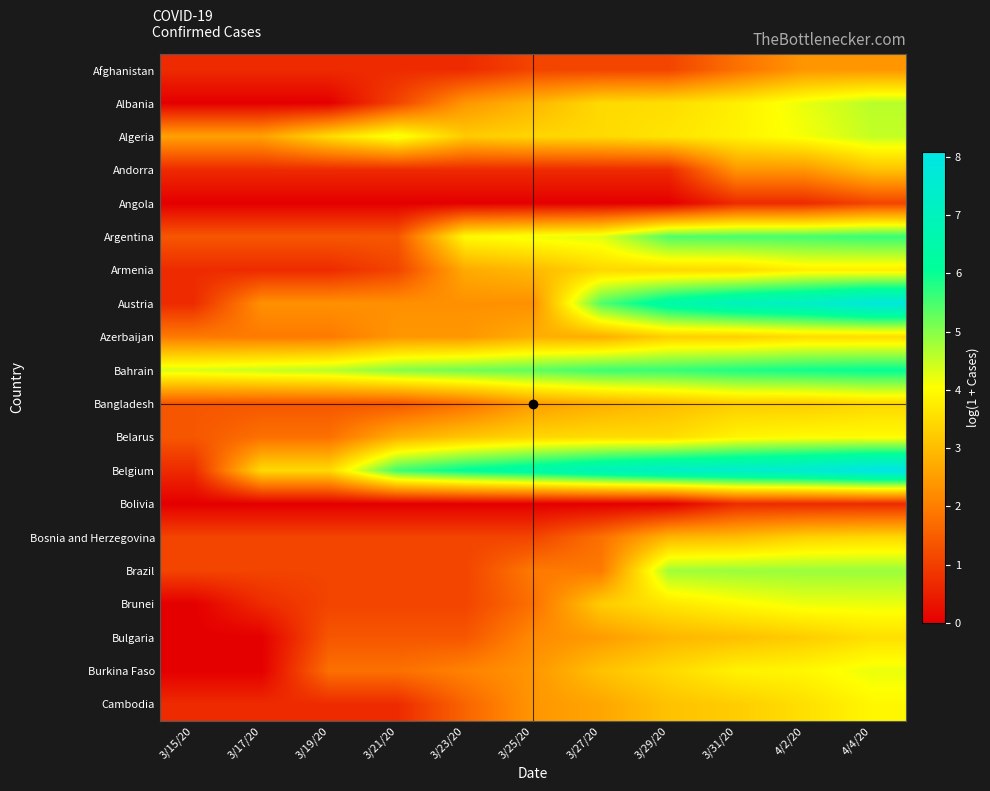

Which series has the largest total across all categories?

Belgium